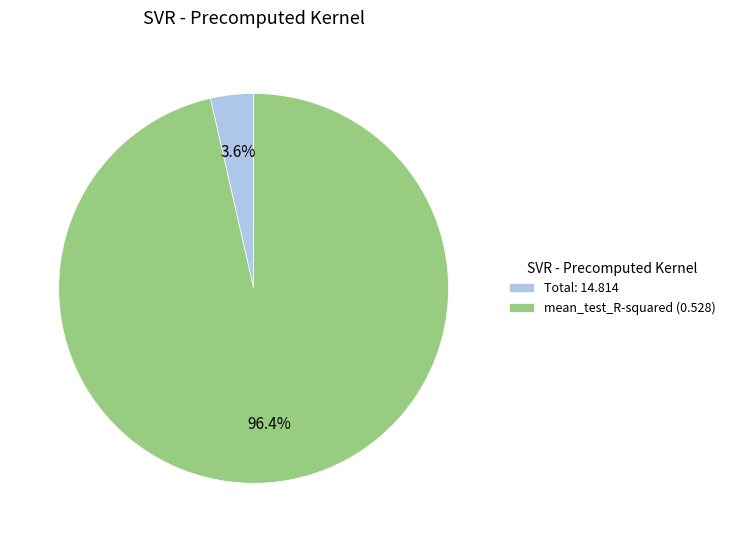

To the nearest percent, what is the average slice percentage?

50%